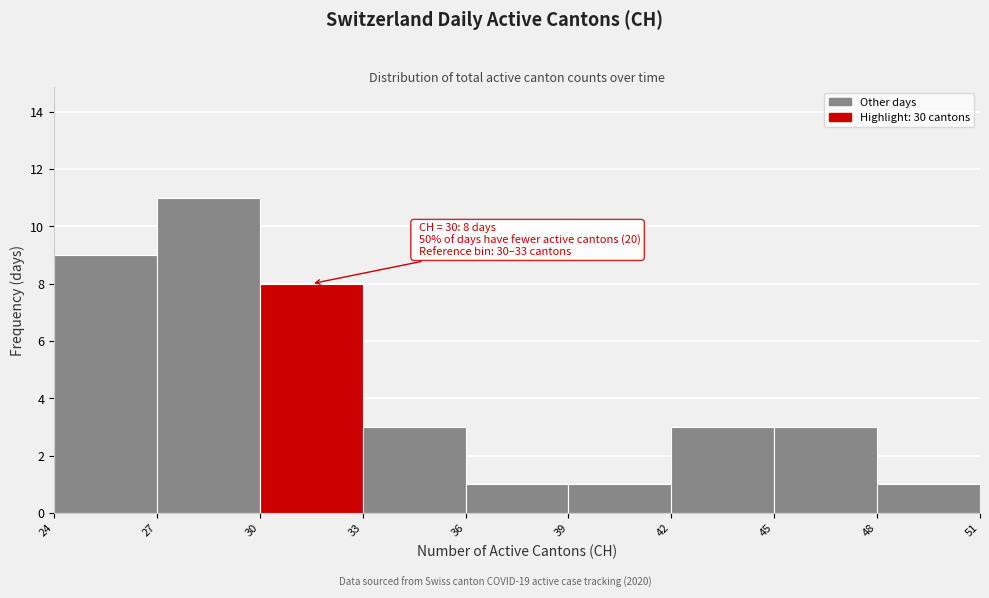

Which range on the x-axis has the tallest bar?

27 to 30